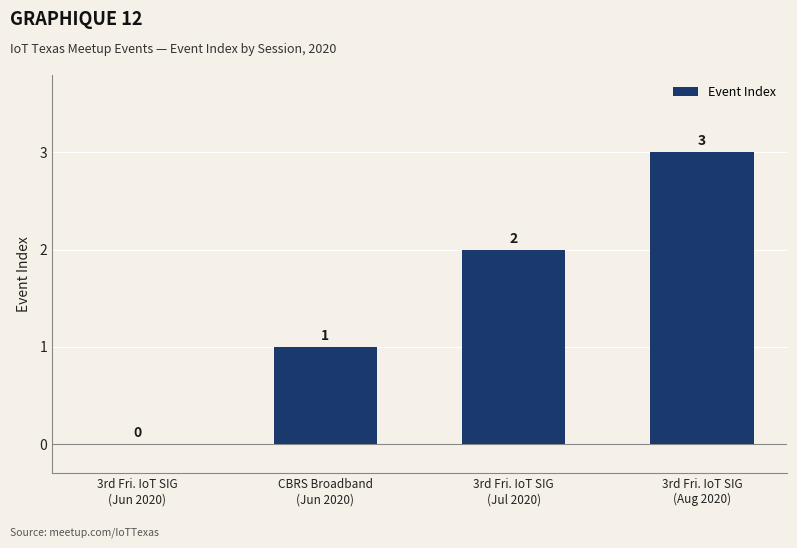

What is the greatest value displayed?

3